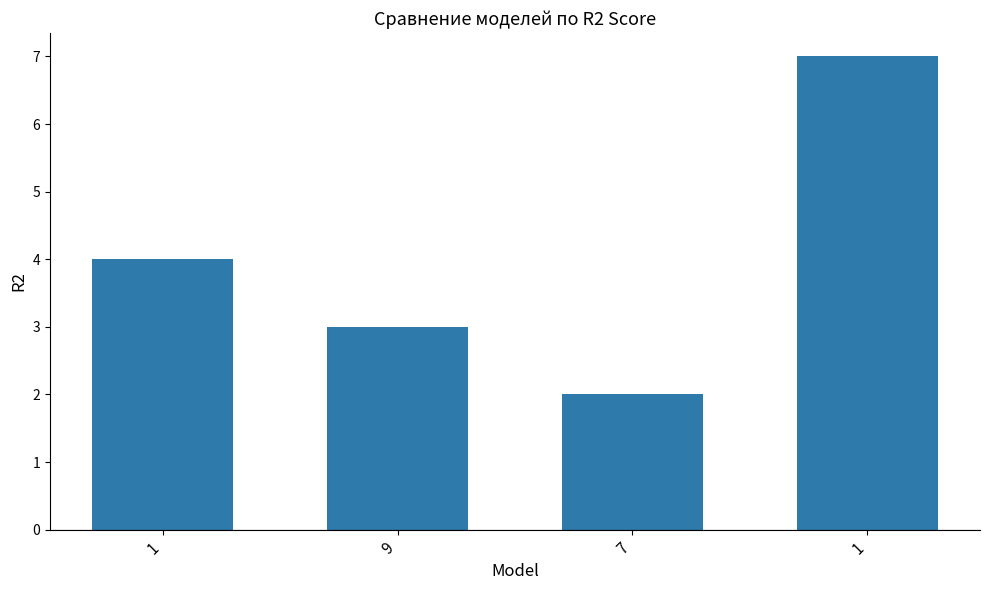

How many bars are there in total?

4